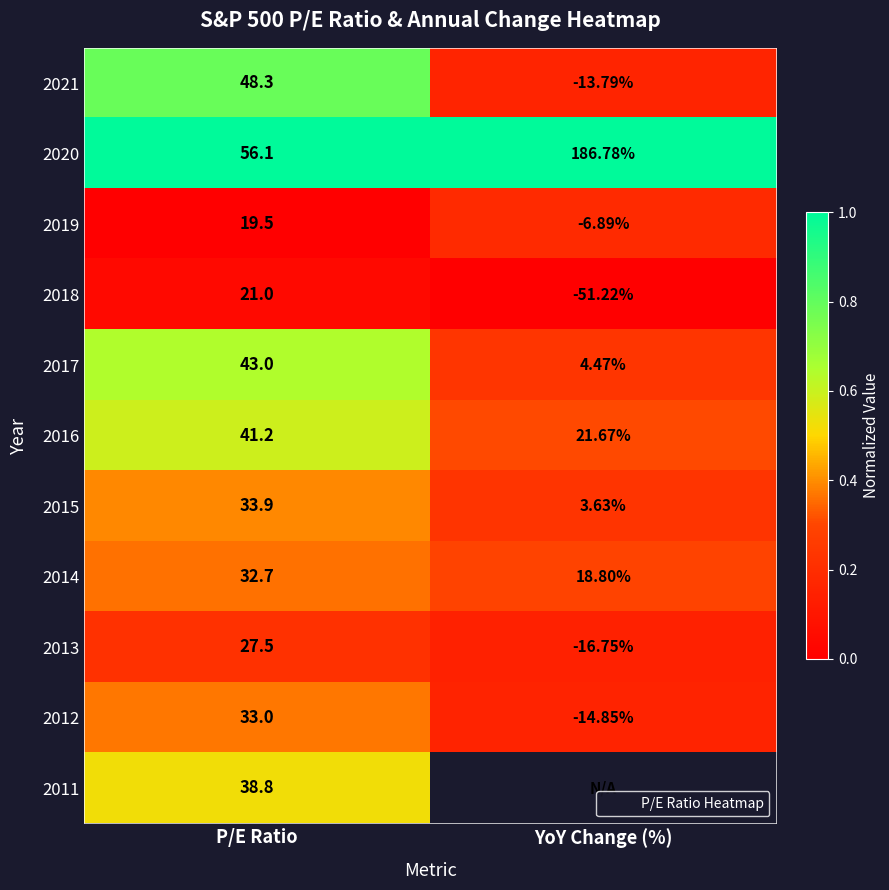

Which label corresponds to the largest value in the chart?

YoY Change (%)